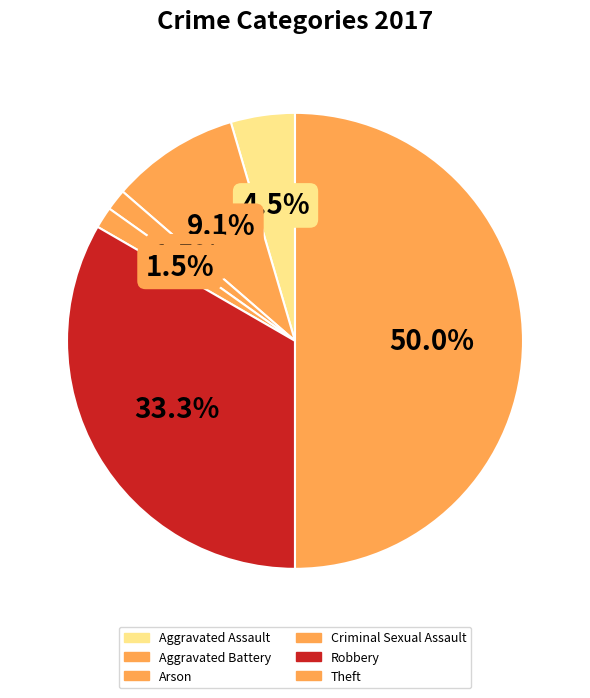

Combined, what portion of the pie is Robbery and Aggravated Assault?

37.9%